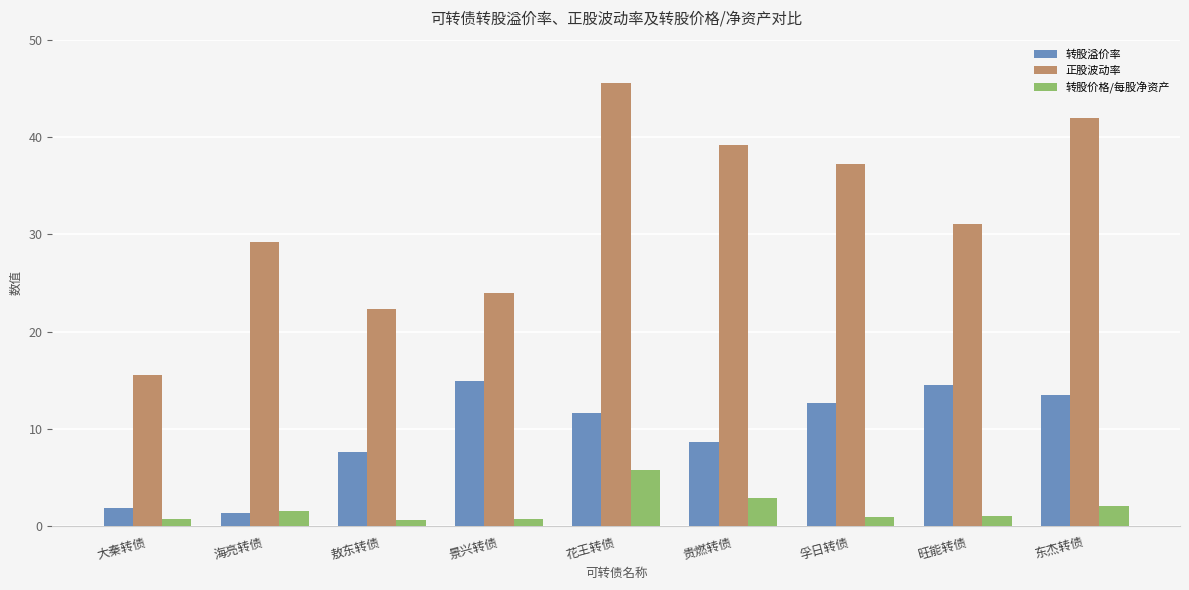

True or false: 转股价格/每股净资产 has a value of 2.9 at 贵燃转债.

True